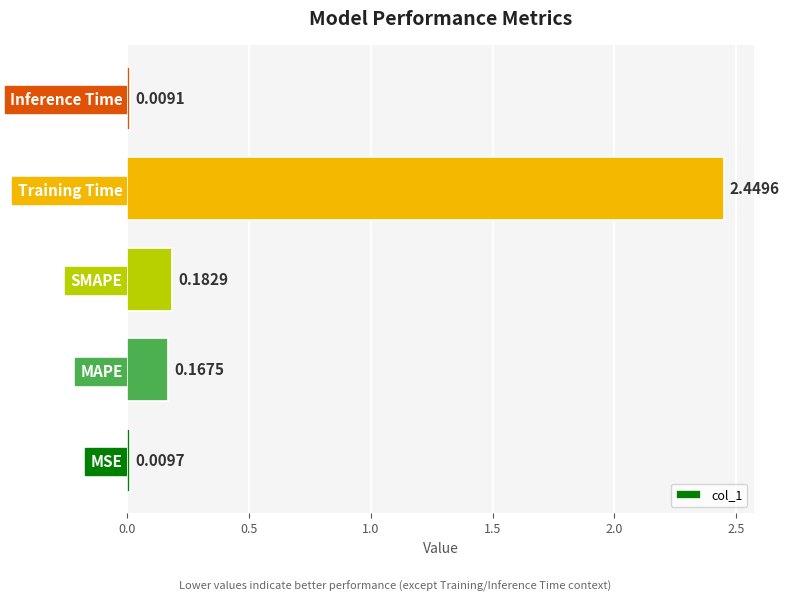

What is the sum of the values at Training Time and MSE?

2.5